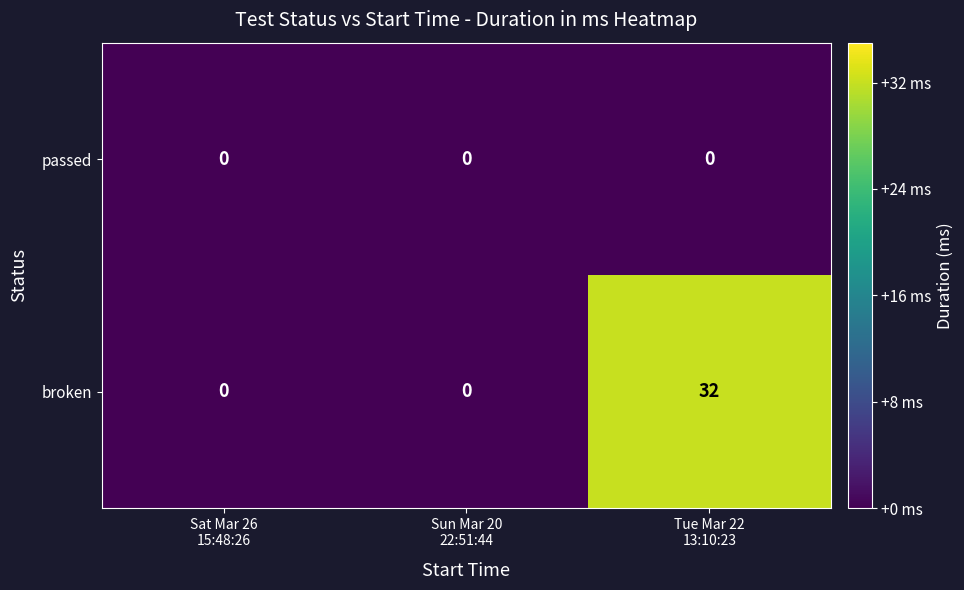

Which series has the largest range (max minus min)?

broken